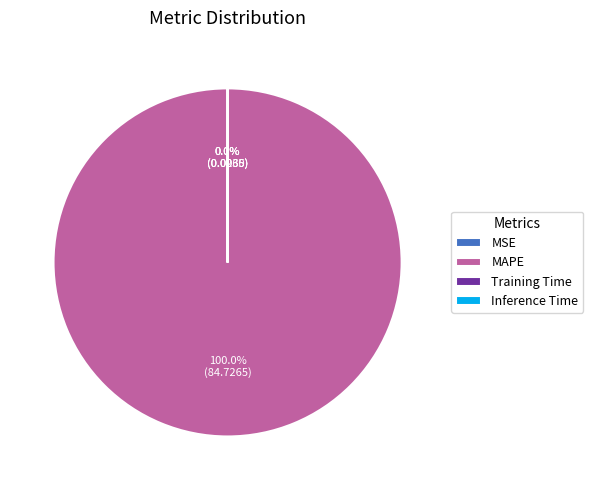

What is the largest slice in the pie chart?

MAPE